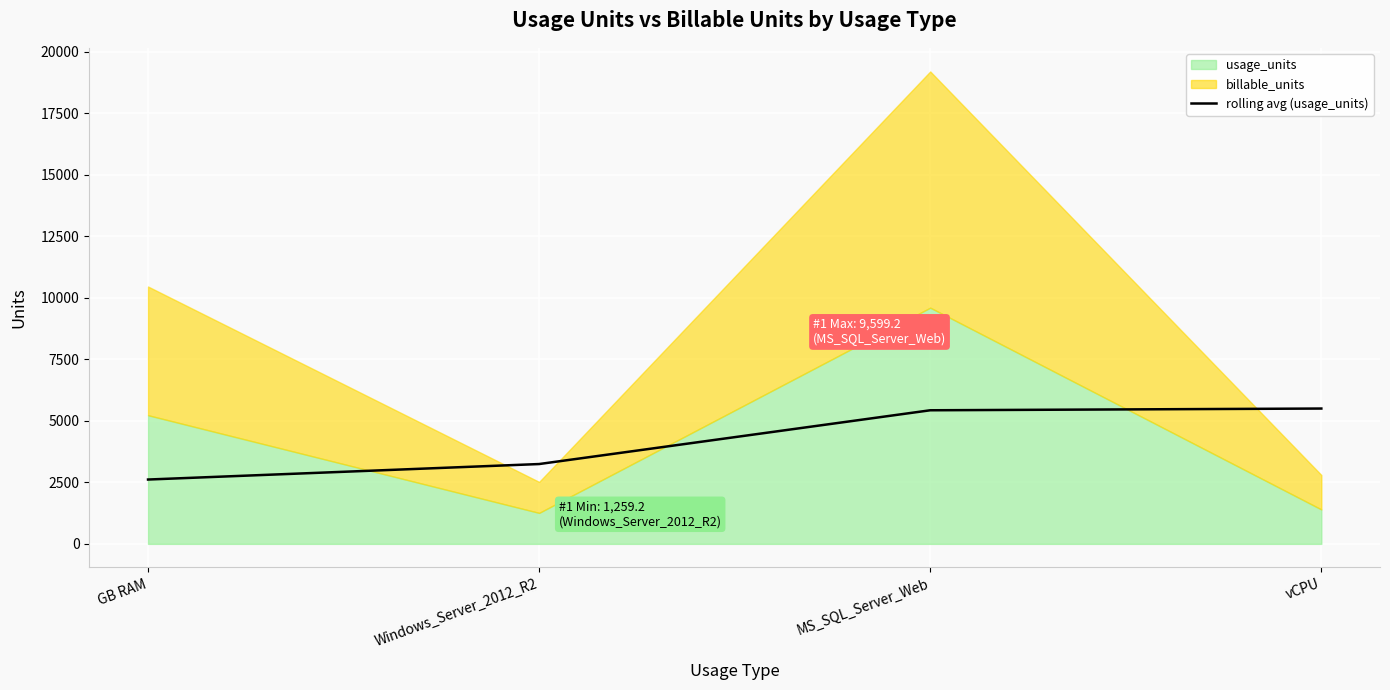

Reading right to left, transcribe all the data shown in this chart.

5499.7	5429.2	3244.2	2614.6